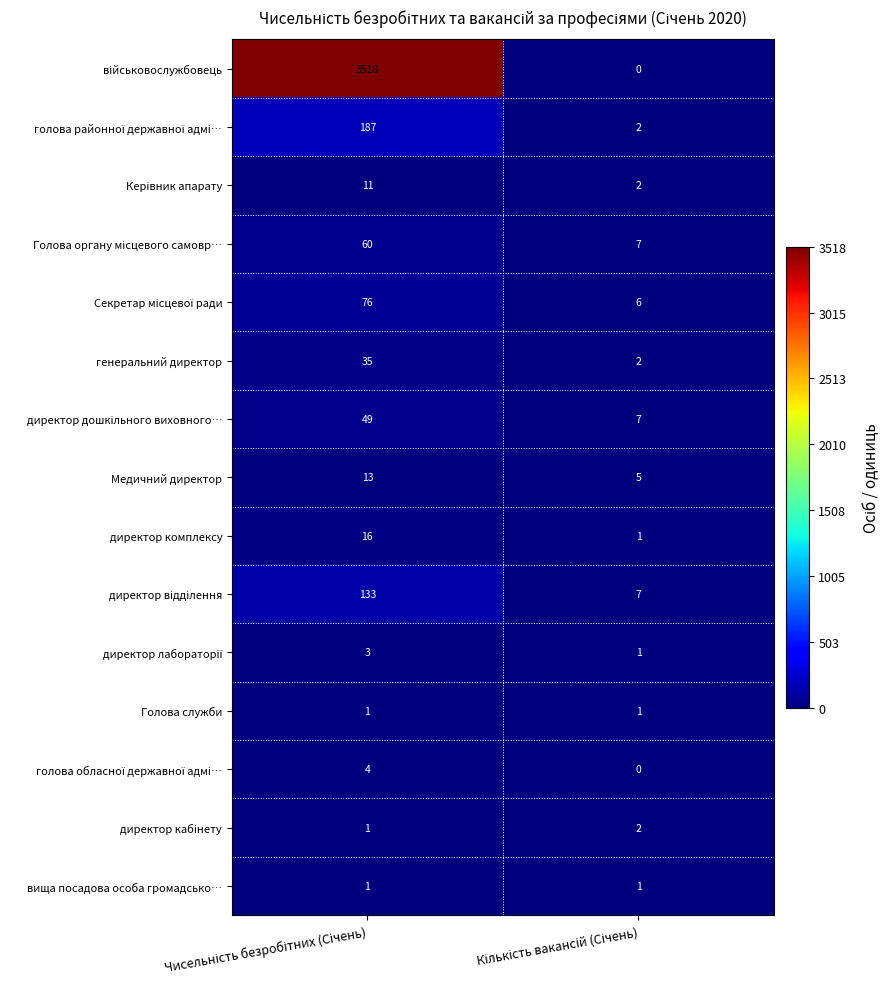

What is the greatest value displayed?

3518